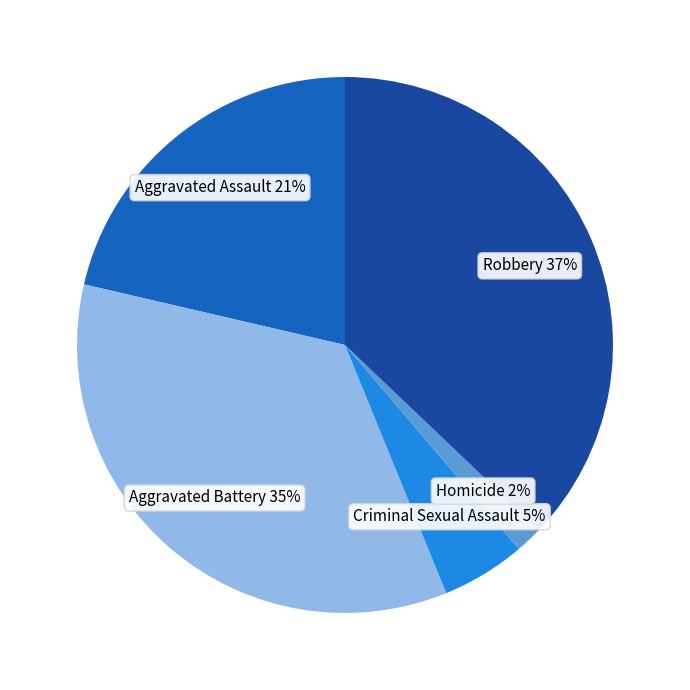

Is it true that Robbery is 47% of the pie?

False